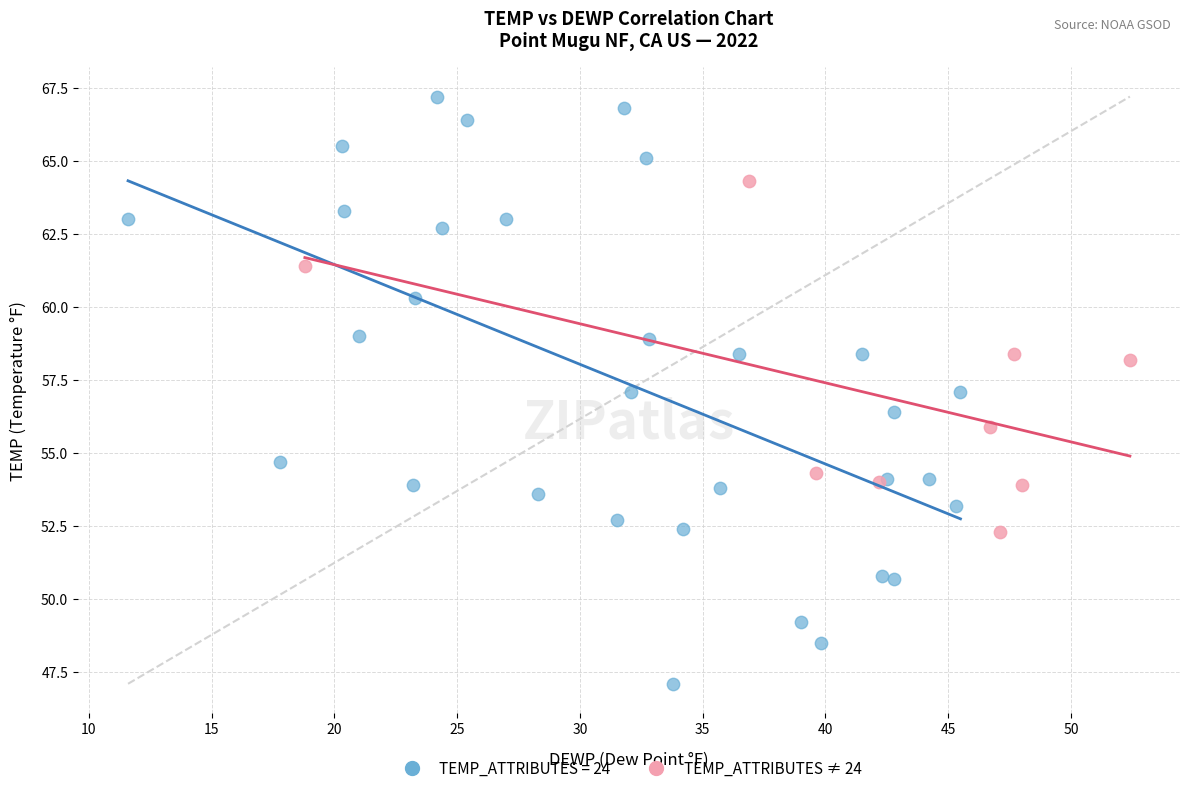

Which series contains the lowest Y value?

TEMP_ATTRIBUTES = 24